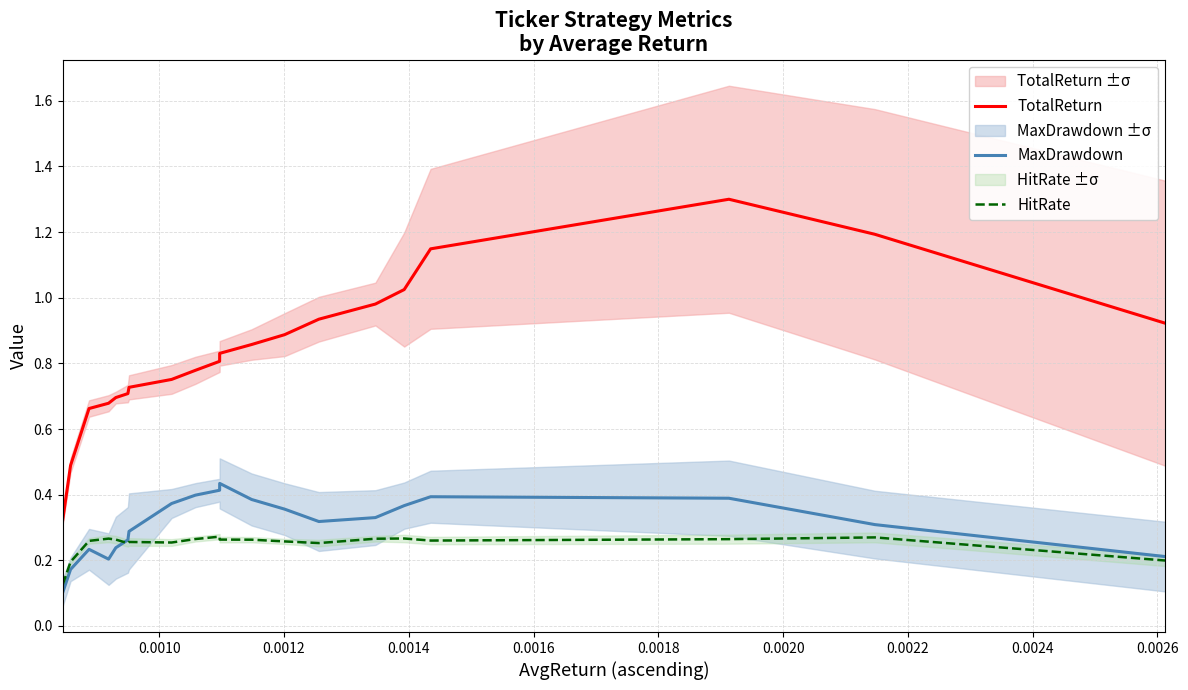

What is the difference between the second highest and second lowest values in the MaxDrawdown series?

0.2